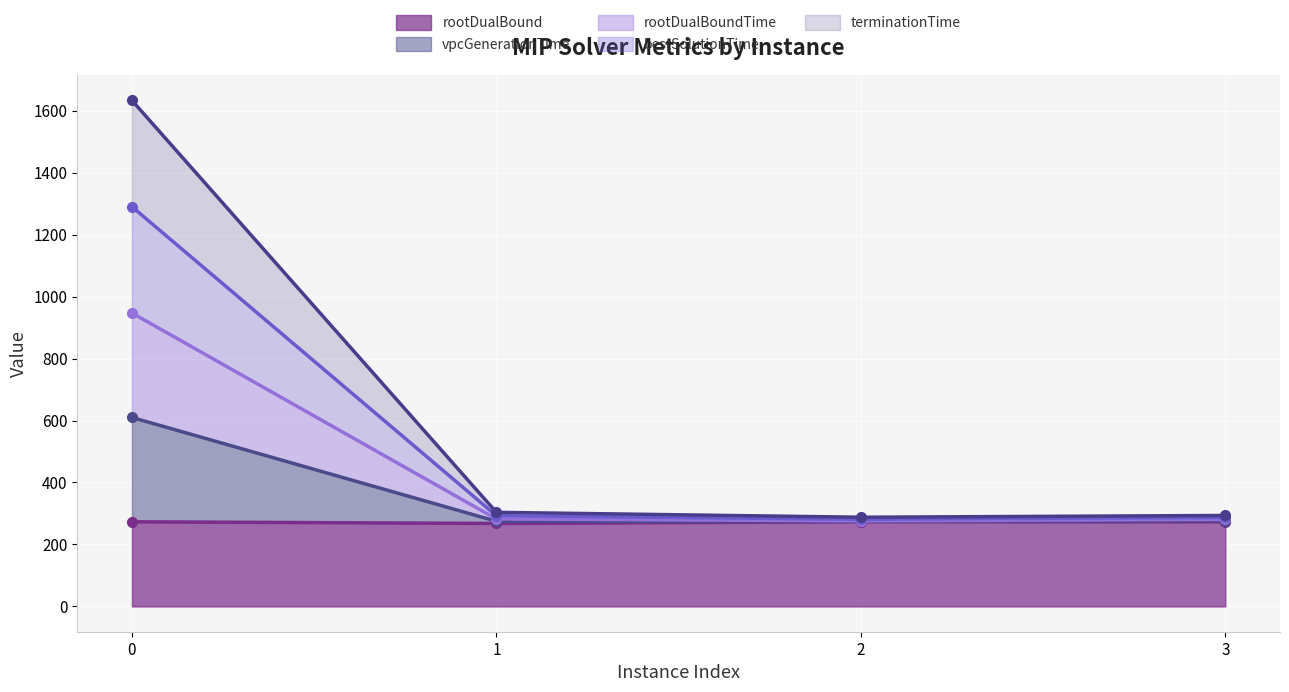

The value of terminationTime at 2 is 274.5. True or false?

True